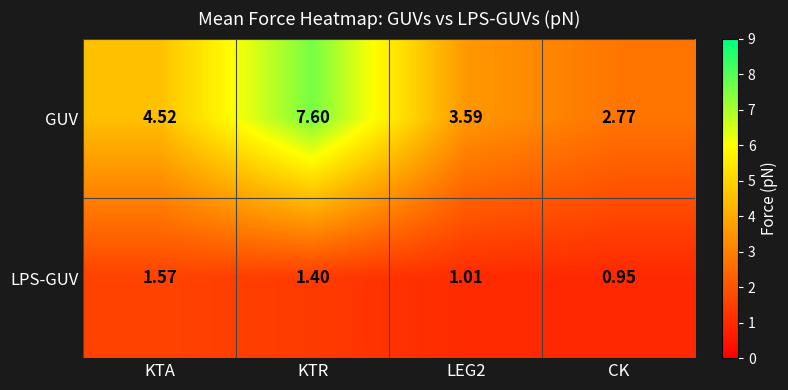

List the series in order of their overall mean, lowest first.

LPS-GUV, GUV